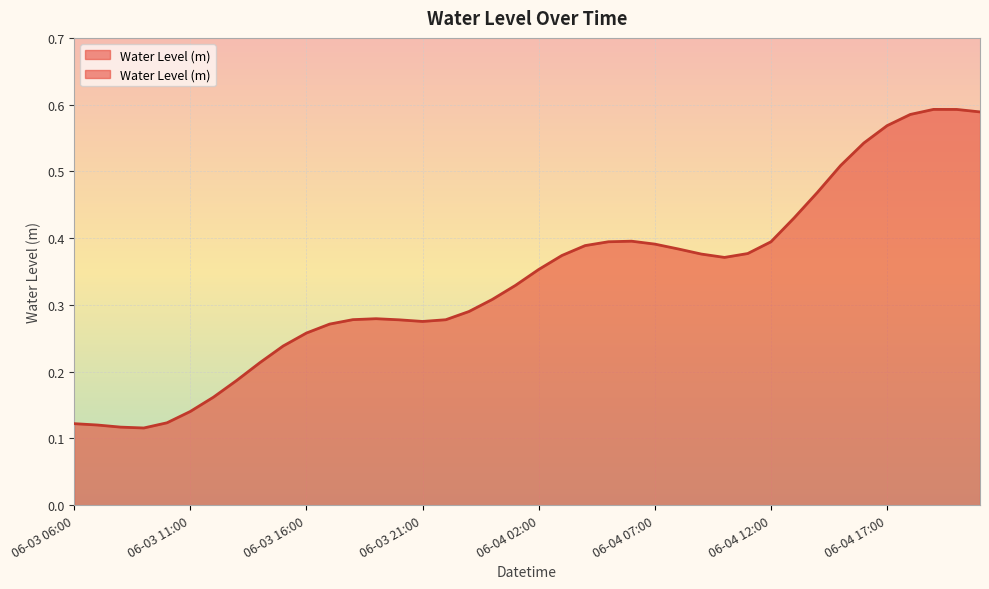

Rank the categories by value from lowest to highest.

06-03 09:00, 06-03 08:00, 06-03 07:00, 06-03 06:00, 06-03 10:00, 06-03 11:00, 06-03 12:00, 06-03 13:00, 06-03 14:00, 06-03 15:00, 06-03 16:00, 06-03 17:00, 06-03 21:00, 06-03 20:00, 06-03 22:00, 06-03 18:00, 06-03 19:00, 06-03 23:00, 06-04 00:00, 06-04 01:00, 06-04 02:00, 06-04 10:00, 06-04 03:00, 06-04 09:00, 06-04 11:00, 06-04 08:00, 06-04 04:00, 06-04 07:00, 06-04 12:00, 06-04 05:00, 06-04 06:00, 06-04 13:00, 06-04 14:00, 06-04 15:00, 06-04 16:00, 06-04 17:00, 06-04 18:00, 06-04 21:00, 06-04 20:00, 06-04 19:00